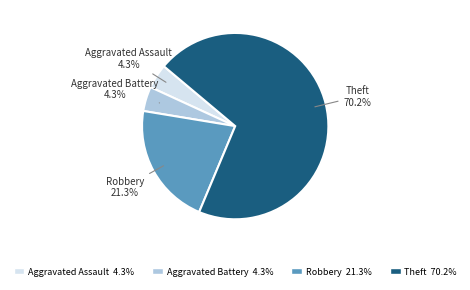

Does any single category account for the majority?

Yes